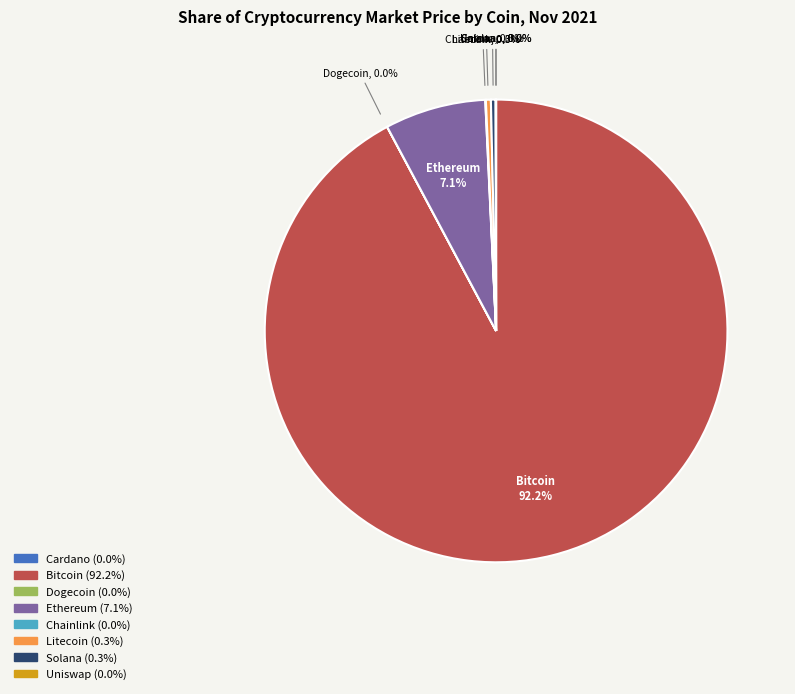

Does any single category account for the majority?

Yes